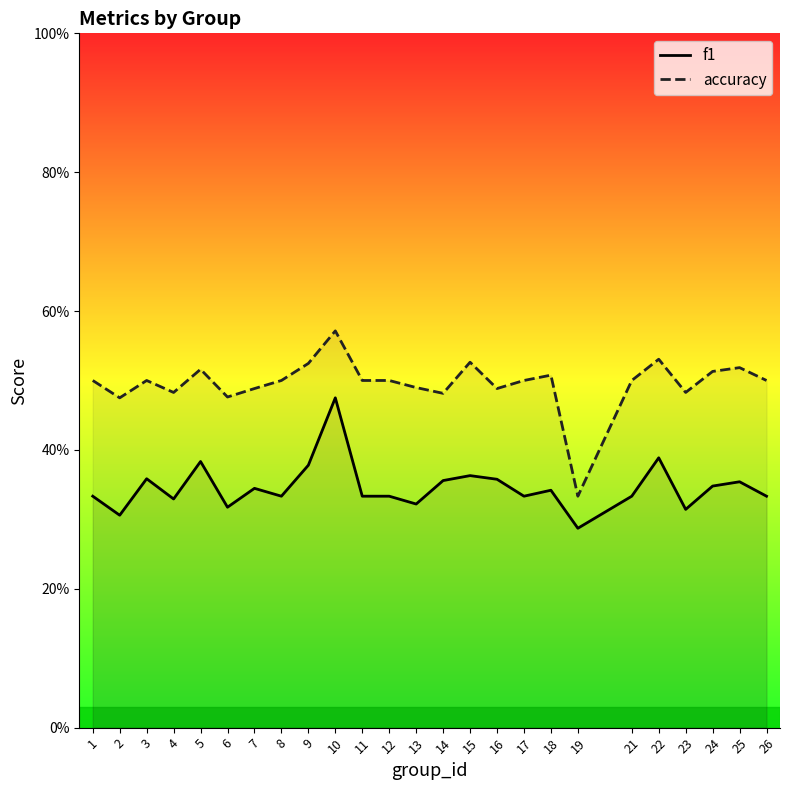

Between 7 and 14, which series saw the biggest shift?

f1